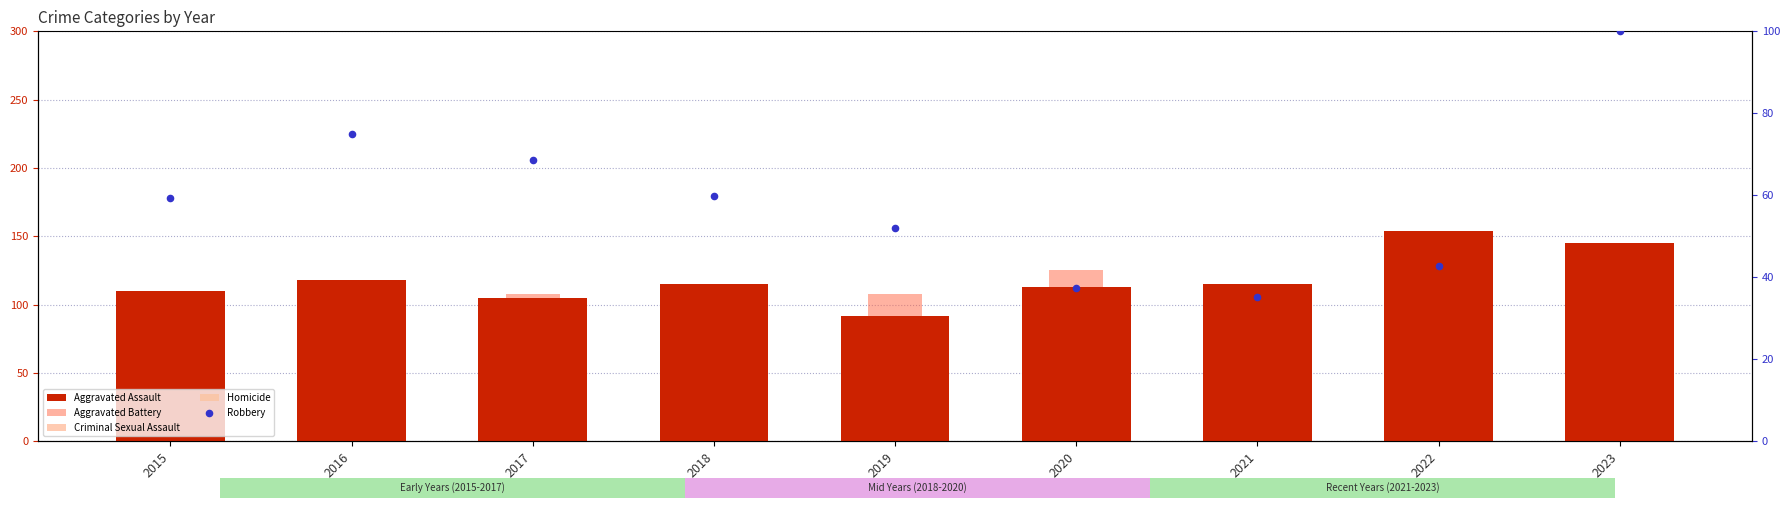

Which series has the largest Y range (max minus min)?

Robbery